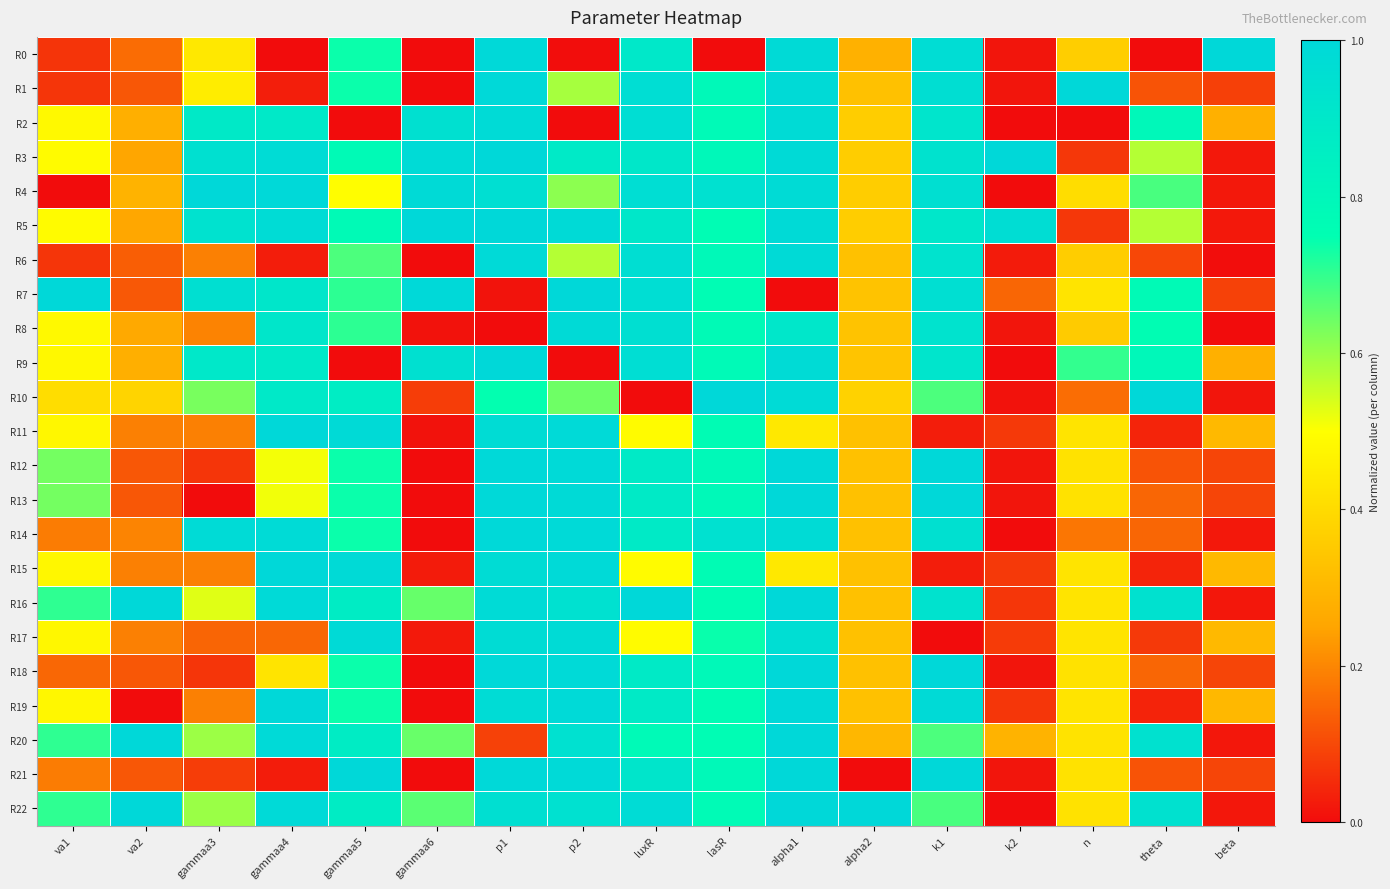

Reading left to right, extract all data points from this chart.

R0: va1=0.1	va2=0.2	gammaa3=0.4	gammaa4=0.0	gammaa5=0.7	gammaa6=0.0	p1=1.0	p2=0.0	luxR=0.9	lasR=0.0	alpha1=1.0	alpha2=0.3	k1=1.0	k2=0.0	n=0.4	theta=0.0	beta=1.0
R1: va1=0.1	va2=0.1	gammaa3=0.4	gammaa4=0.0	gammaa5=0.7	gammaa6=0.0	p1=1.0	p2=0.6	luxR=1.0	lasR=0.8	alpha1=1.0	alpha2=0.3	k1=1.0	k2=0.0	n=1.0	theta=0.1	beta=0.1
R2: va1=0.5	va2=0.3	gammaa3=0.9	gammaa4=0.9	gammaa5=0.0	gammaa6=0.9	p1=1.0	p2=0.0	luxR=1.0	lasR=0.8	alpha1=1.0	alpha2=0.4	k1=0.9	k2=0.0	n=0.0	theta=0.8	beta=0.3
R3: va1=0.5	va2=0.3	gammaa3=0.9	gammaa4=1.0	gammaa5=0.8	gammaa6=1.0	p1=1.0	p2=0.9	luxR=0.9	lasR=0.8	alpha1=1.0	alpha2=0.4	k1=0.9	k2=1.0	n=0.1	theta=0.6	beta=0.0
R4: va1=0.0	va2=0.3	gammaa3=1.0	gammaa4=1.0	gammaa5=0.5	gammaa6=1.0	p1=1.0	p2=0.6	luxR=1.0	lasR=0.9	alpha1=1.0	alpha2=0.4	k1=1.0	k2=0.0	n=0.4	theta=0.7	beta=0.0
R5: va1=0.5	va2=0.3	gammaa3=0.9	gammaa4=1.0	gammaa5=0.8	gammaa6=1.0	p1=1.0	p2=1.0	luxR=0.9	lasR=0.8	alpha1=1.0	alpha2=0.4	k1=0.9	k2=1.0	n=0.1	theta=0.6	beta=0.0
R6: va1=0.1	va2=0.1	gammaa3=0.2	gammaa4=0.0	gammaa5=0.7	gammaa6=0.0	p1=1.0	p2=0.6	luxR=1.0	lasR=0.8	alpha1=1.0	alpha2=0.3	k1=0.9	k2=0.0	n=0.4	theta=0.1	beta=0.0
R7: va1=1.0	va2=0.1	gammaa3=1.0	gammaa4=0.9	gammaa5=0.7	gammaa6=1.0	p1=0.0	p2=1.0	luxR=1.0	lasR=0.8	alpha1=0.0	alpha2=0.3	k1=1.0	k2=0.1	n=0.4	theta=0.8	beta=0.1
R8: va1=0.5	va2=0.3	gammaa3=0.2	gammaa4=0.9	gammaa5=0.7	gammaa6=0.0	p1=0.0	p2=1.0	luxR=1.0	lasR=0.8	alpha1=0.9	alpha2=0.3	k1=0.9	k2=0.0	n=0.4	theta=0.8	beta=0.0
R9: va1=0.5	va2=0.3	gammaa3=0.9	gammaa4=0.9	gammaa5=0.0	gammaa6=0.9	p1=1.0	p2=0.0	luxR=1.0	lasR=0.8	alpha1=1.0	alpha2=0.3	k1=0.9	k2=0.0	n=0.7	theta=0.8	beta=0.3
R10: va1=0.4	va2=0.4	gammaa3=0.6	gammaa4=0.9	gammaa5=0.9	gammaa6=0.1	p1=0.7	p2=0.6	luxR=0.0	lasR=1.0	alpha1=1.0	alpha2=0.4	k1=0.7	k2=0.0	n=0.2	theta=1.0	beta=0.0
R11: va1=0.5	va2=0.2	gammaa3=0.2	gammaa4=1.0	gammaa5=1.0	gammaa6=0.0	p1=1.0	p2=1.0	luxR=0.5	lasR=0.8	alpha1=0.4	alpha2=0.3	k1=0.0	k2=0.1	n=0.4	theta=0.0	beta=0.3
R12: va1=0.6	va2=0.1	gammaa3=0.1	gammaa4=0.5	gammaa5=0.7	gammaa6=0.0	p1=1.0	p2=1.0	luxR=0.9	lasR=0.8	alpha1=1.0	alpha2=0.3	k1=1.0	k2=0.0	n=0.4	theta=0.1	beta=0.1
R13: va1=0.6	va2=0.1	gammaa3=0.0	gammaa4=0.5	gammaa5=0.7	gammaa6=0.0	p1=1.0	p2=1.0	luxR=0.9	lasR=0.8	alpha1=1.0	alpha2=0.3	k1=1.0	k2=0.0	n=0.4	theta=0.1	beta=0.1
R14: va1=0.2	va2=0.2	gammaa3=1.0	gammaa4=1.0	gammaa5=0.7	gammaa6=0.0	p1=1.0	p2=1.0	luxR=0.9	lasR=0.9	alpha1=1.0	alpha2=0.3	k1=0.9	k2=0.0	n=0.2	theta=0.1	beta=0.0
R15: va1=0.5	va2=0.2	gammaa3=0.2	gammaa4=1.0	gammaa5=1.0	gammaa6=0.0	p1=1.0	p2=1.0	luxR=0.5	lasR=0.8	alpha1=0.4	alpha2=0.3	k1=0.0	k2=0.1	n=0.4	theta=0.0	beta=0.3
R16: va1=0.7	va2=1.0	gammaa3=0.5	gammaa4=1.0	gammaa5=0.9	gammaa6=0.7	p1=1.0	p2=0.9	luxR=1.0	lasR=0.8	alpha1=1.0	alpha2=0.3	k1=0.9	k2=0.1	n=0.4	theta=0.9	beta=0.0
R17: va1=0.5	va2=0.2	gammaa3=0.1	gammaa4=0.1	gammaa5=1.0	gammaa6=0.0	p1=1.0	p2=1.0	luxR=0.5	lasR=0.7	alpha1=1.0	alpha2=0.3	k1=0.0	k2=0.1	n=0.4	theta=0.1	beta=0.3
R18: va1=0.1	va2=0.1	gammaa3=0.1	gammaa4=0.4	gammaa5=0.7	gammaa6=0.0	p1=1.0	p2=1.0	luxR=0.9	lasR=0.8	alpha1=1.0	alpha2=0.3	k1=1.0	k2=0.0	n=0.4	theta=0.1	beta=0.1
R19: va1=0.5	va2=0.0	gammaa3=0.2	gammaa4=1.0	gammaa5=0.7	gammaa6=0.0	p1=1.0	p2=1.0	luxR=0.9	lasR=0.8	alpha1=1.0	alpha2=0.3	k1=1.0	k2=0.1	n=0.4	theta=0.0	beta=0.3
R20: va1=0.7	va2=1.0	gammaa3=0.6	gammaa4=1.0	gammaa5=0.9	gammaa6=0.6	p1=0.1	p2=0.9	luxR=0.8	lasR=0.8	alpha1=1.0	alpha2=0.3	k1=0.7	k2=0.3	n=0.4	theta=0.9	beta=0.0
R21: va1=0.2	va2=0.1	gammaa3=0.1	gammaa4=0.0	gammaa5=1.0	gammaa6=0.0	p1=1.0	p2=1.0	luxR=0.9	lasR=0.8	alpha1=1.0	alpha2=0.0	k1=1.0	k2=0.0	n=0.4	theta=0.1	beta=0.1
R22: va1=0.7	va2=1.0	gammaa3=0.6	gammaa4=1.0	gammaa5=0.9	gammaa6=0.7	p1=1.0	p2=0.9	luxR=1.0	lasR=0.8	alpha1=1.0	alpha2=1.0	k1=0.7	k2=0.0	n=0.4	theta=0.9	beta=0.0